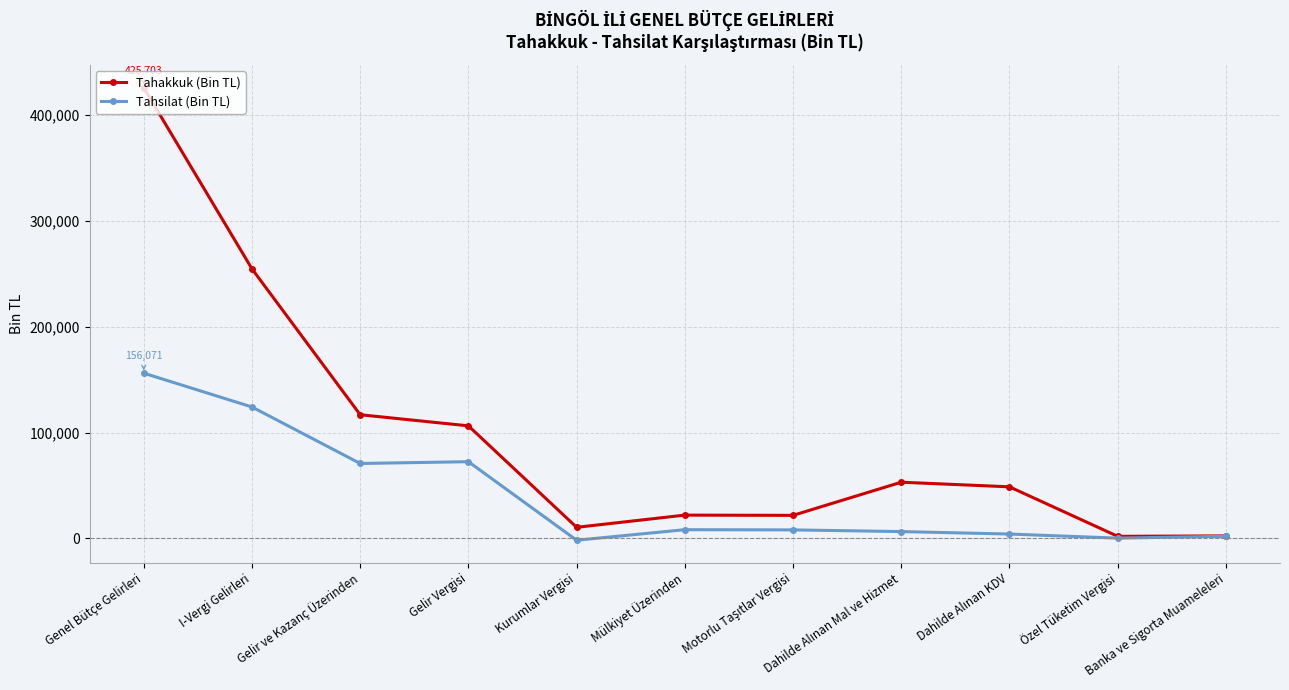

Rank the series by their maximum value, from highest to lowest.

Tahakkuk (Bin TL), Tahsilat (Bin TL)